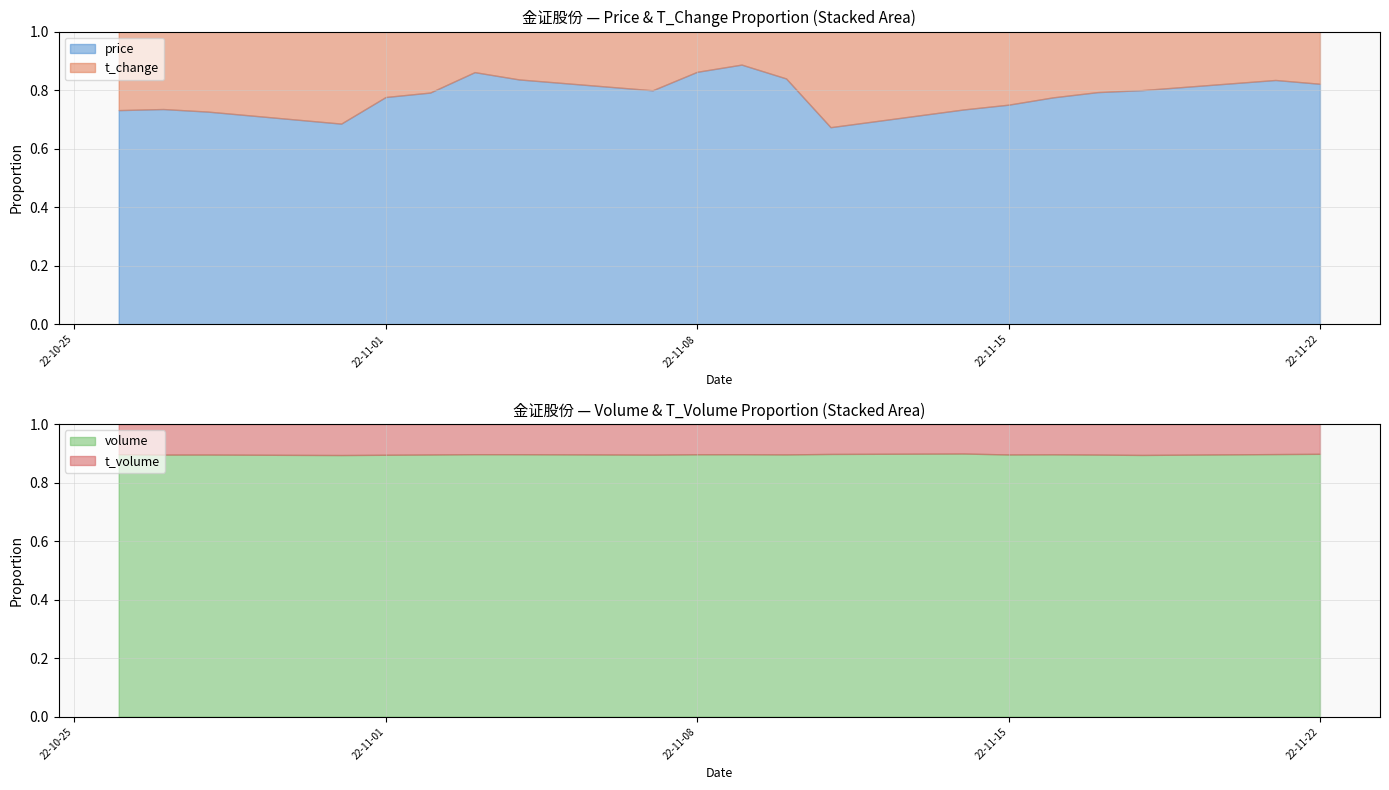

Between 2022-10-27 and 2022-11-14, which is larger?

2022-10-27